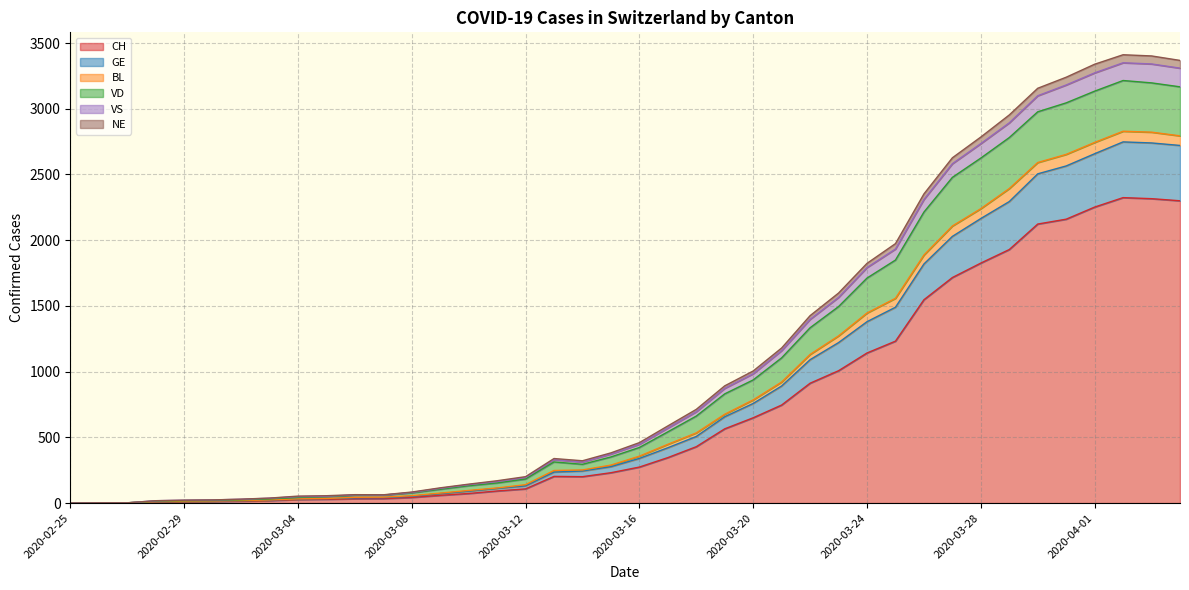

Which category has the highest value across all series?

2020-04-02